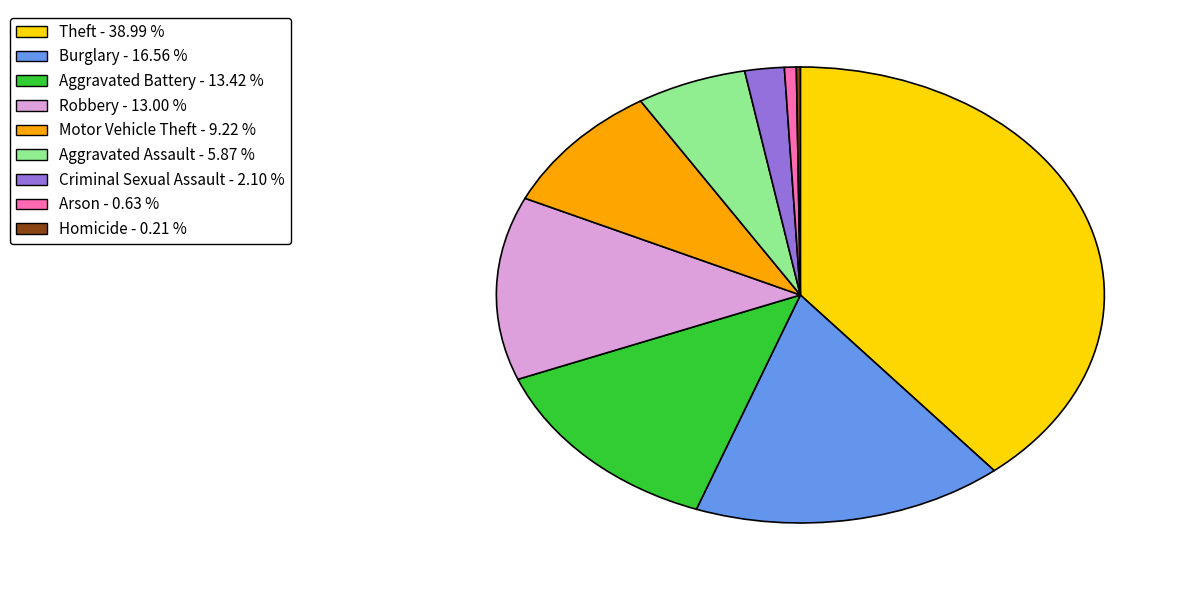

Is the sum of Burglary and Robbery greater than half?

No